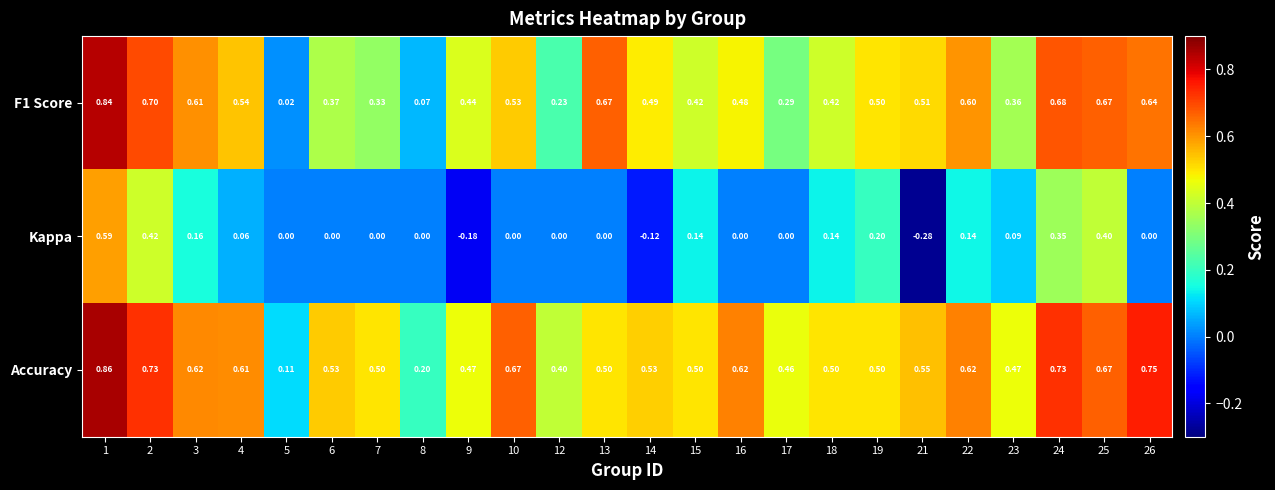

Which series has the largest range (max minus min)?

Kappa